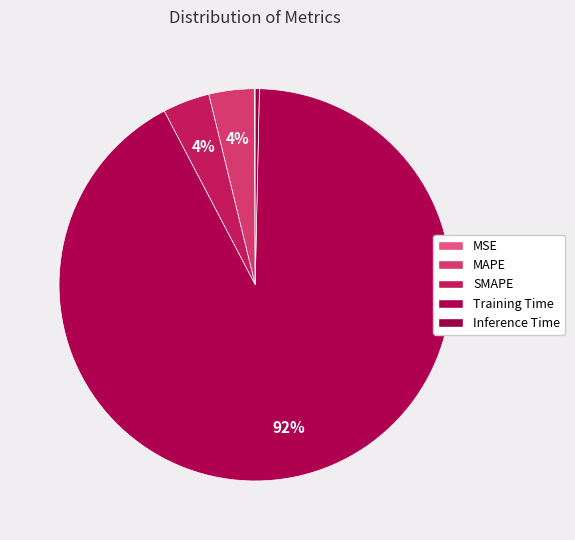

Count the number of slices in the pie.

5